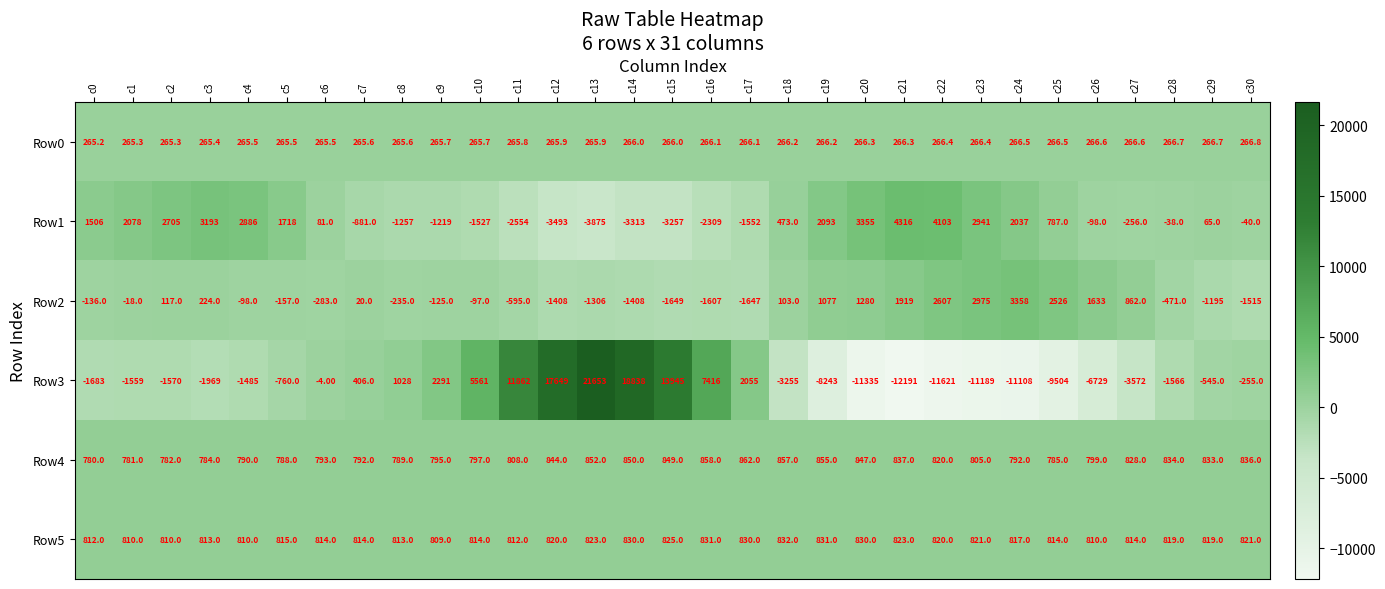

What is the difference between the maximum and minimum values in the Row1 series?

8191.0